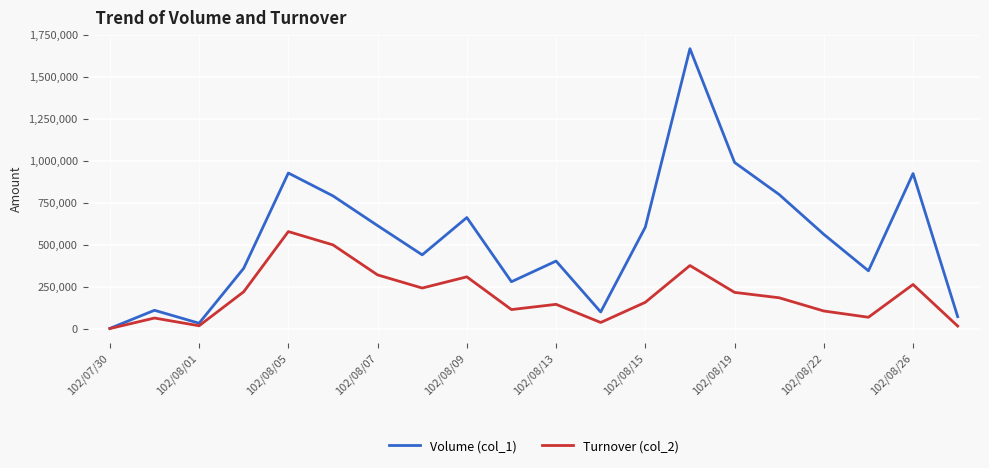

List the series in order of their peak value, highest first.

Volume (col_1), Turnover (col_2)